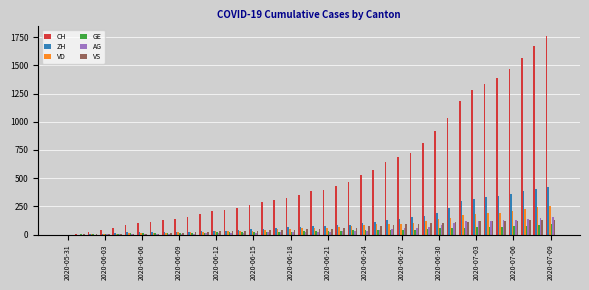

Which series has the largest total across all categories?

CH